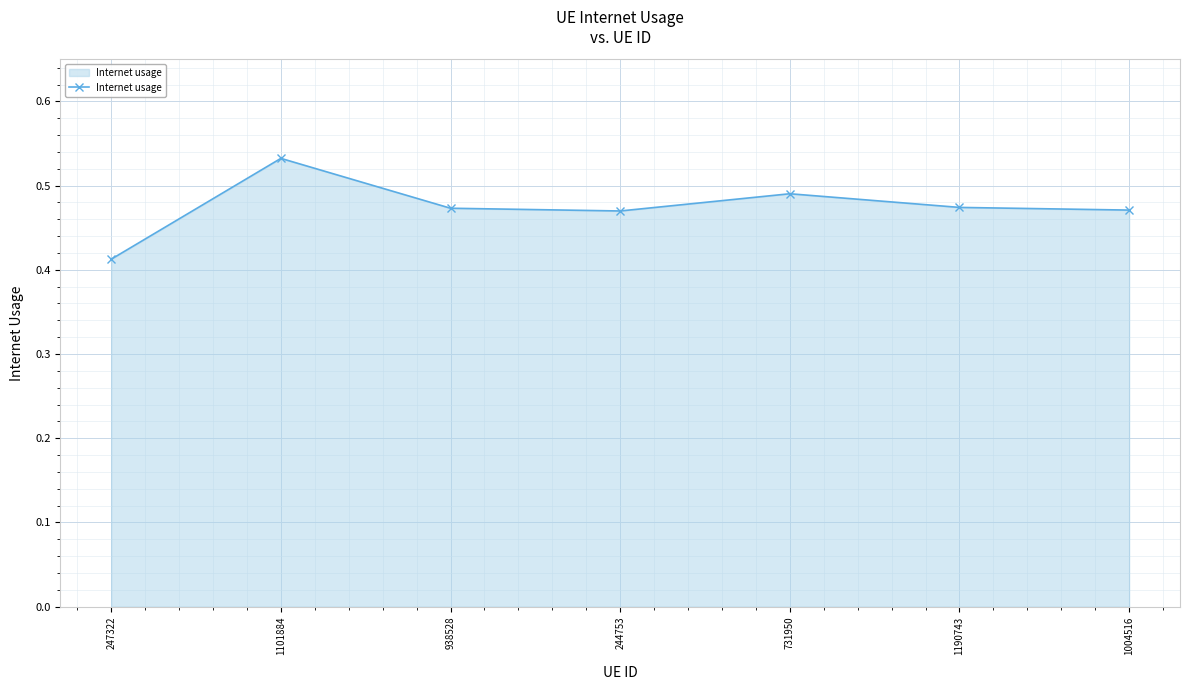

Which has a higher value, 1190743 or 731950?

731950